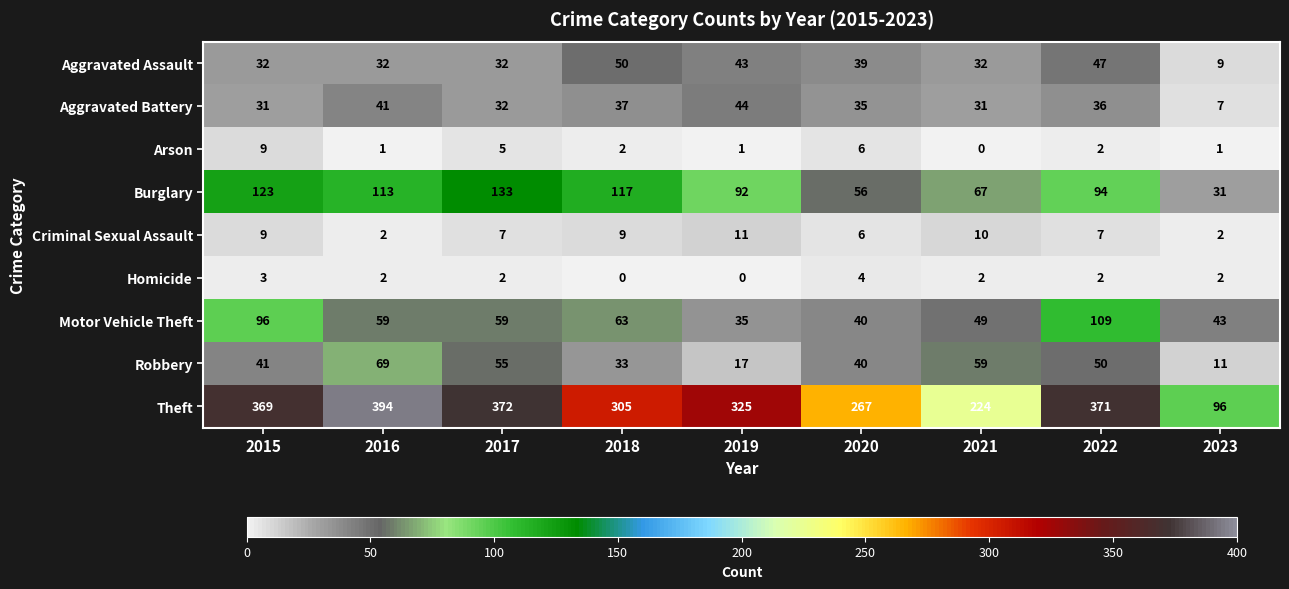

At how many categories does at least one series exceed 193?

8